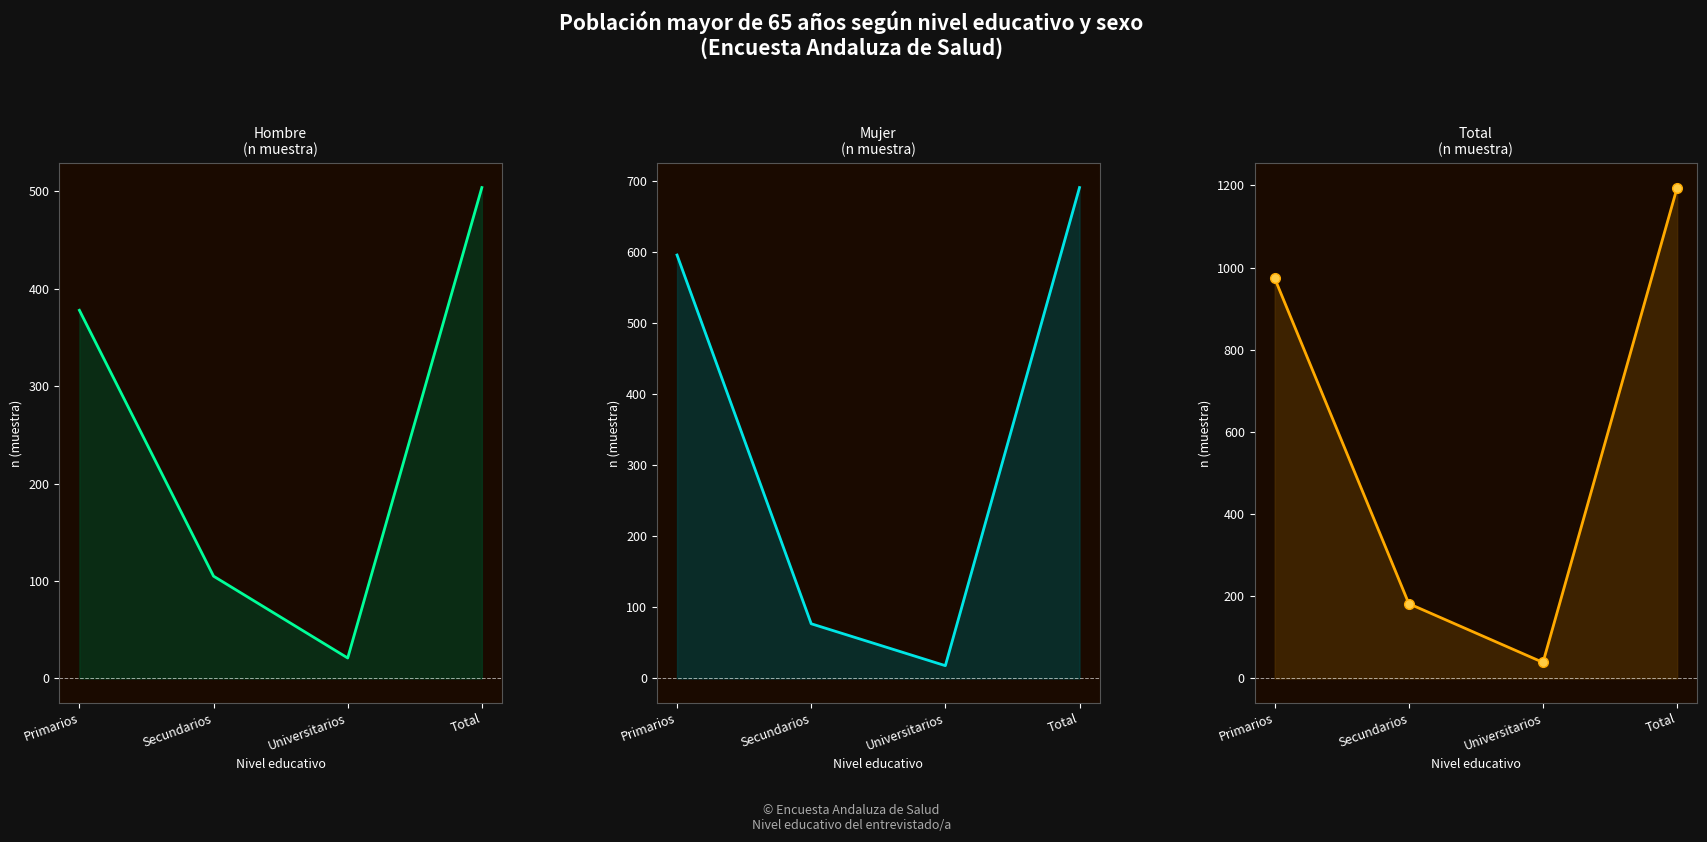

Rank the categories by Hombre n (muestra) value from lowest to highest.

Universitarios, Secundarios, Primarios, Total